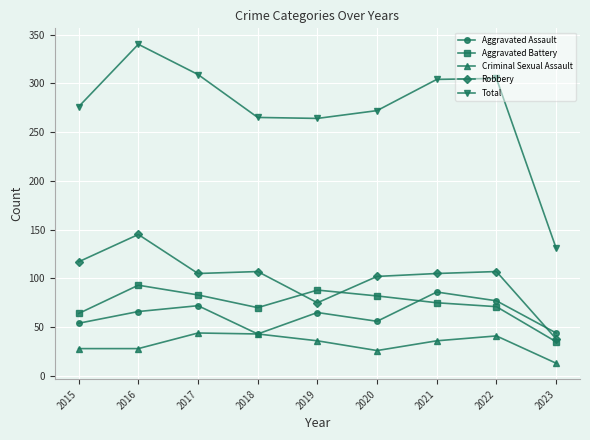

How many values in the Aggravated Battery series are below 75?

4